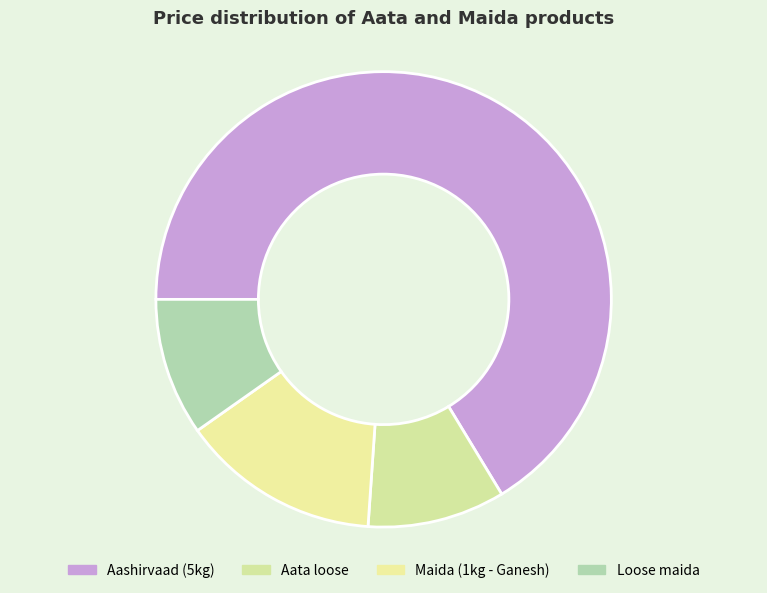

Which category has the biggest portion of the pie?

Aashirvaad (5kg)